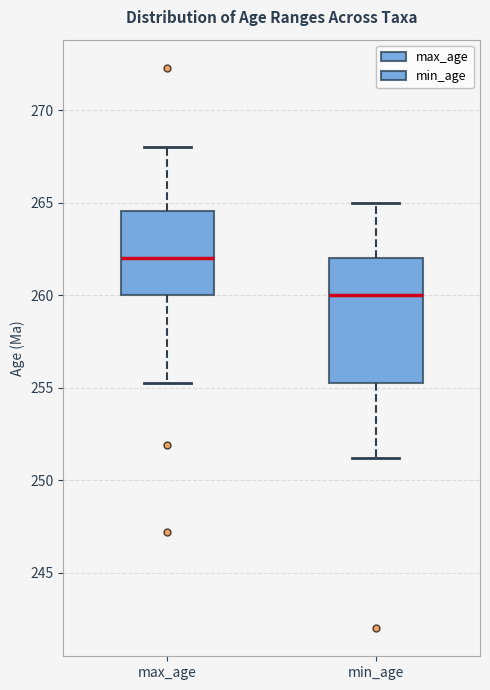

Comparing the boxes themselves (not the whiskers), which one is the tallest?

min_age